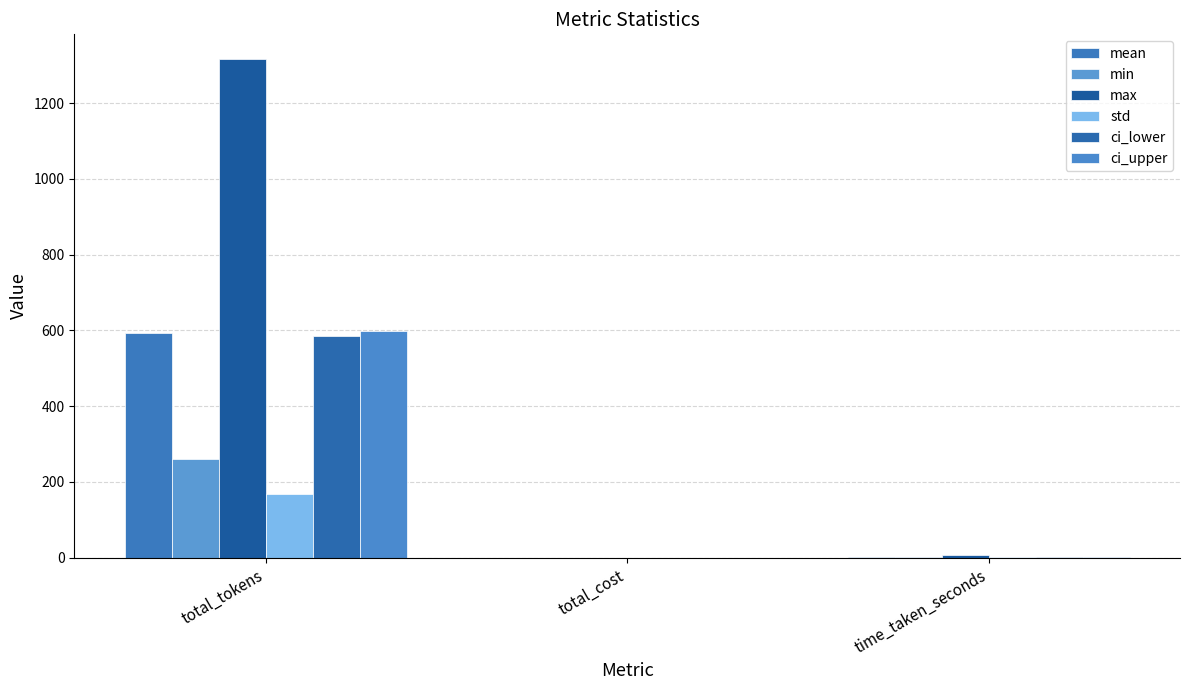

What are all the series names shown in the legend?

mean, min, max, std, ci_lower, ci_upper